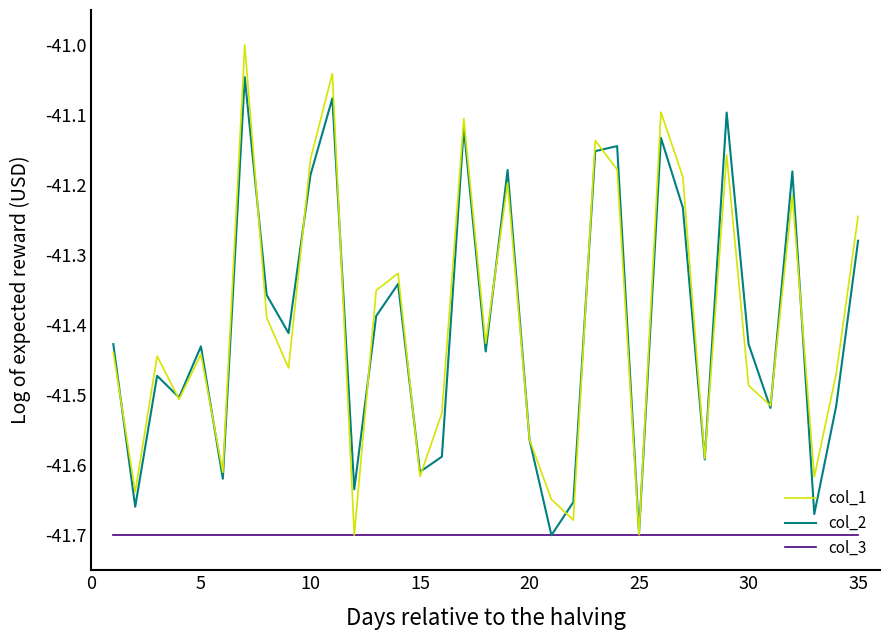

Which series has the largest range (max minus min)?

col_1